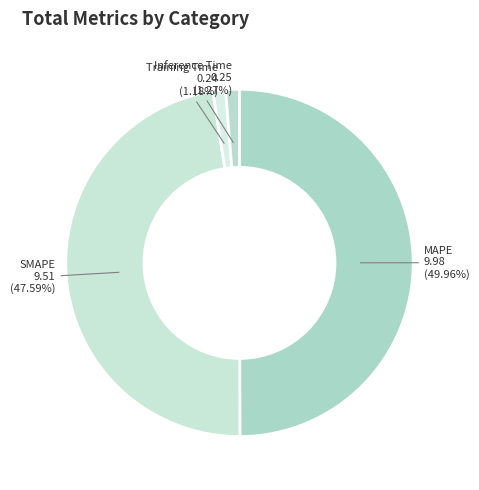

Is the sum of MAPE and SMAPE greater than half?

Yes